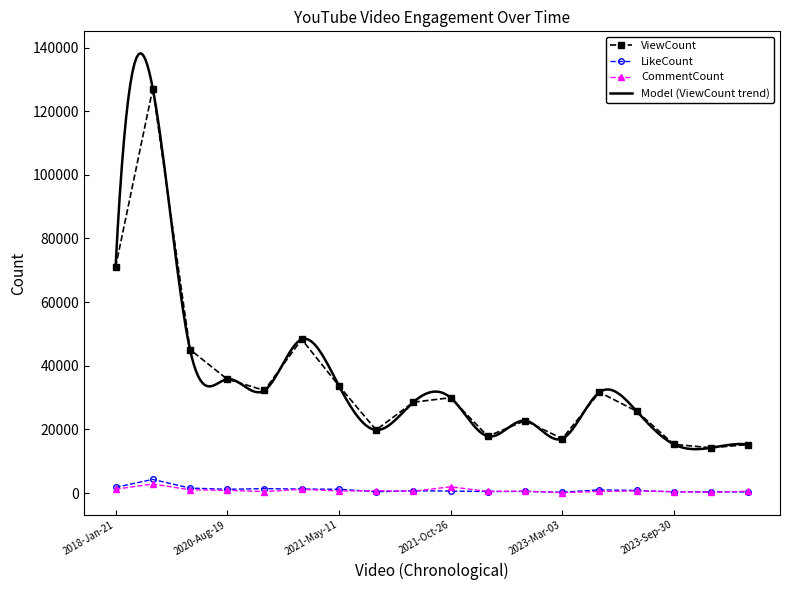

Rank the series by their maximum value, from highest to lowest.

ViewCount, LikeCount, CommentCount